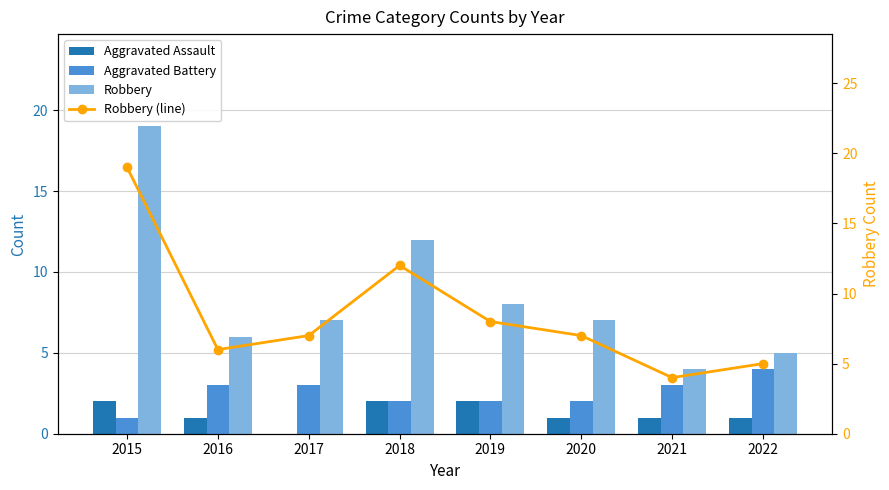

Where is Robbery nearest to the value 11?

2018